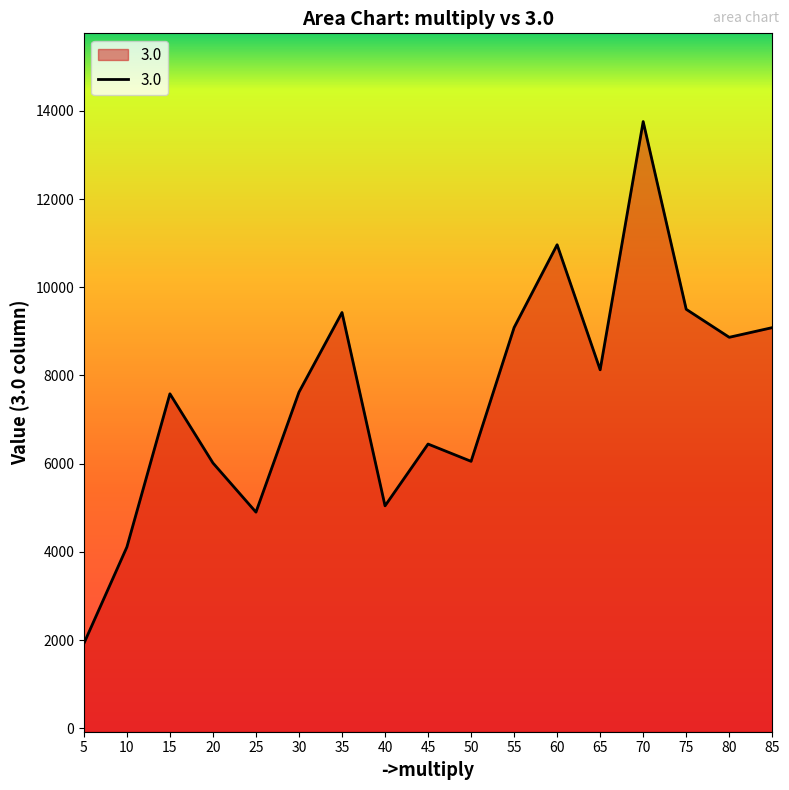

How many lines are shown in the chart?

1